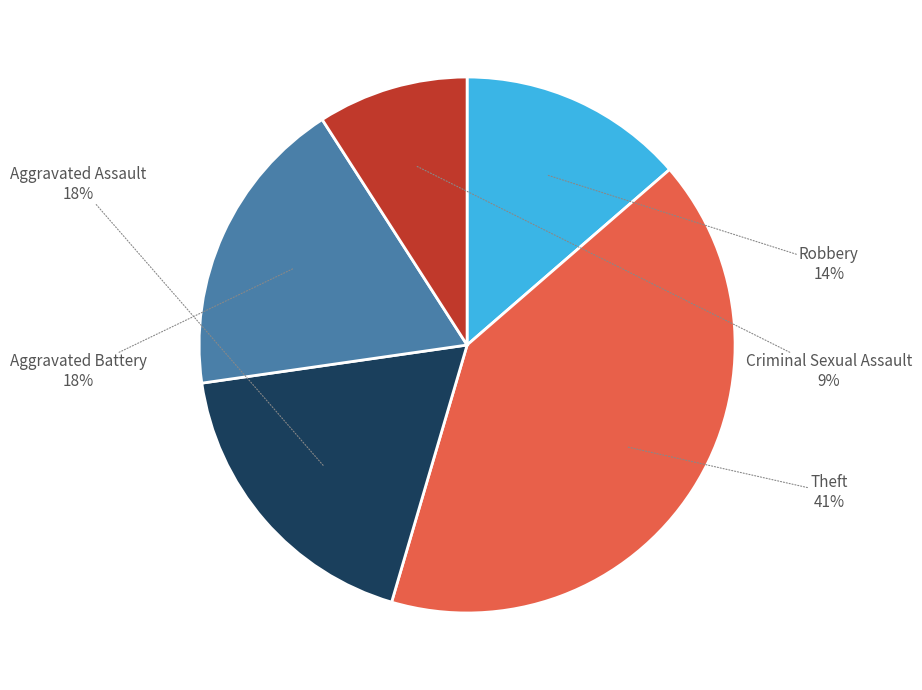

Count the number of slices in the pie.

5